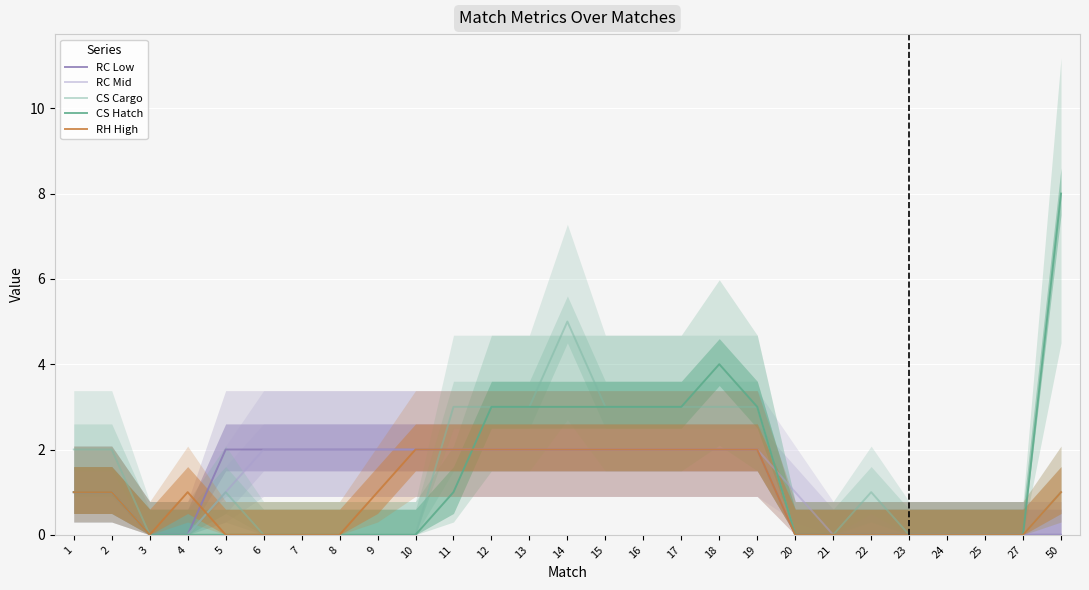

What is the difference between the maximum and second lowest values in the RC Low series?

2